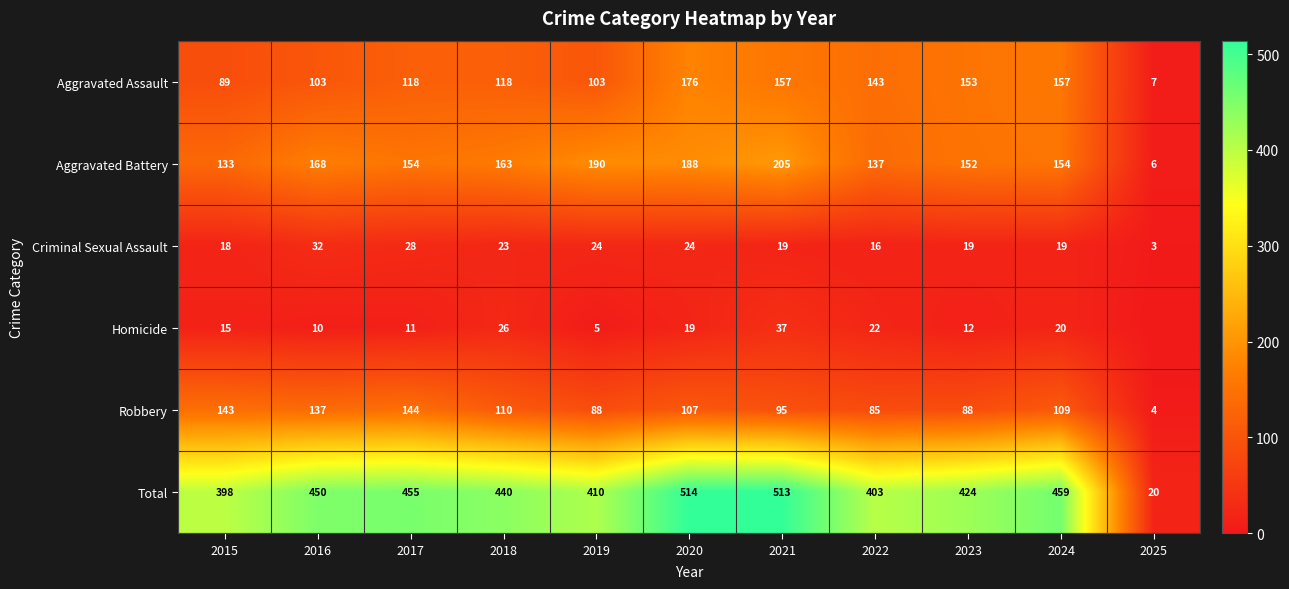

True or false: Robbery has a value of 110 at 2018.

True